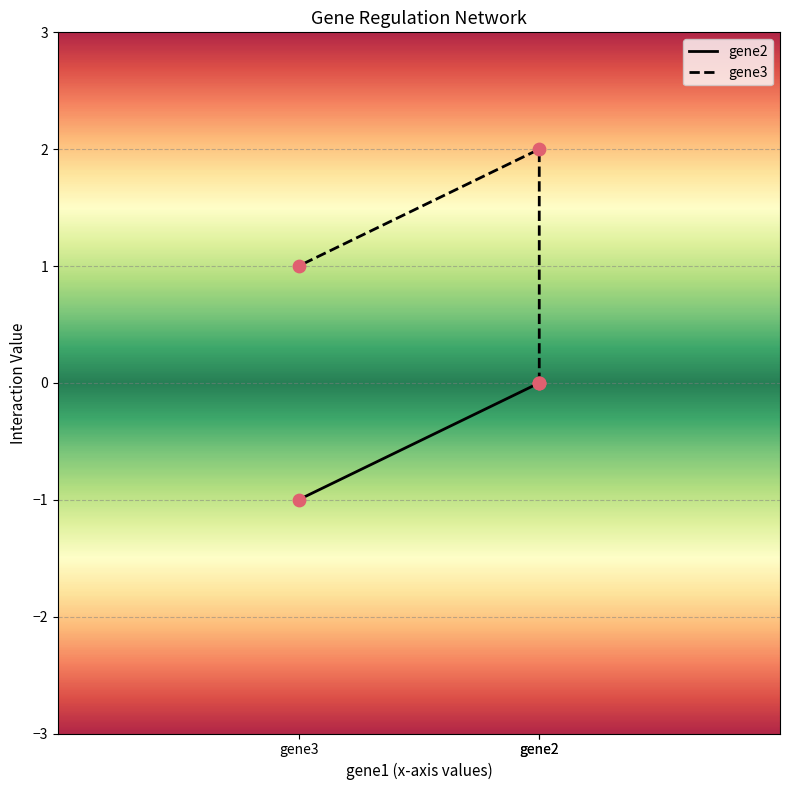

Which series reaches the maximum Y coordinate?

gene3